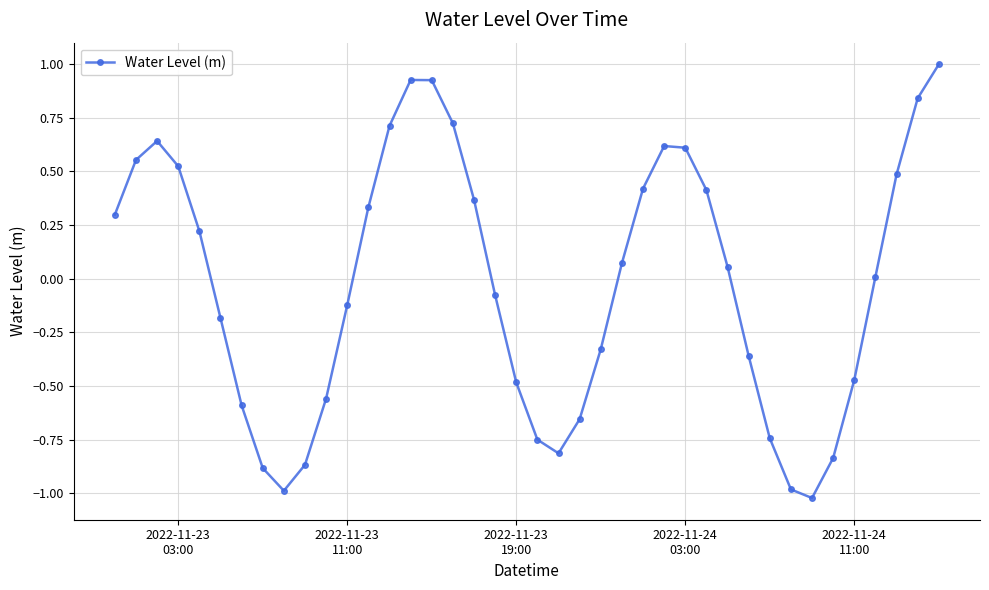

What is the greatest value displayed?

1.0